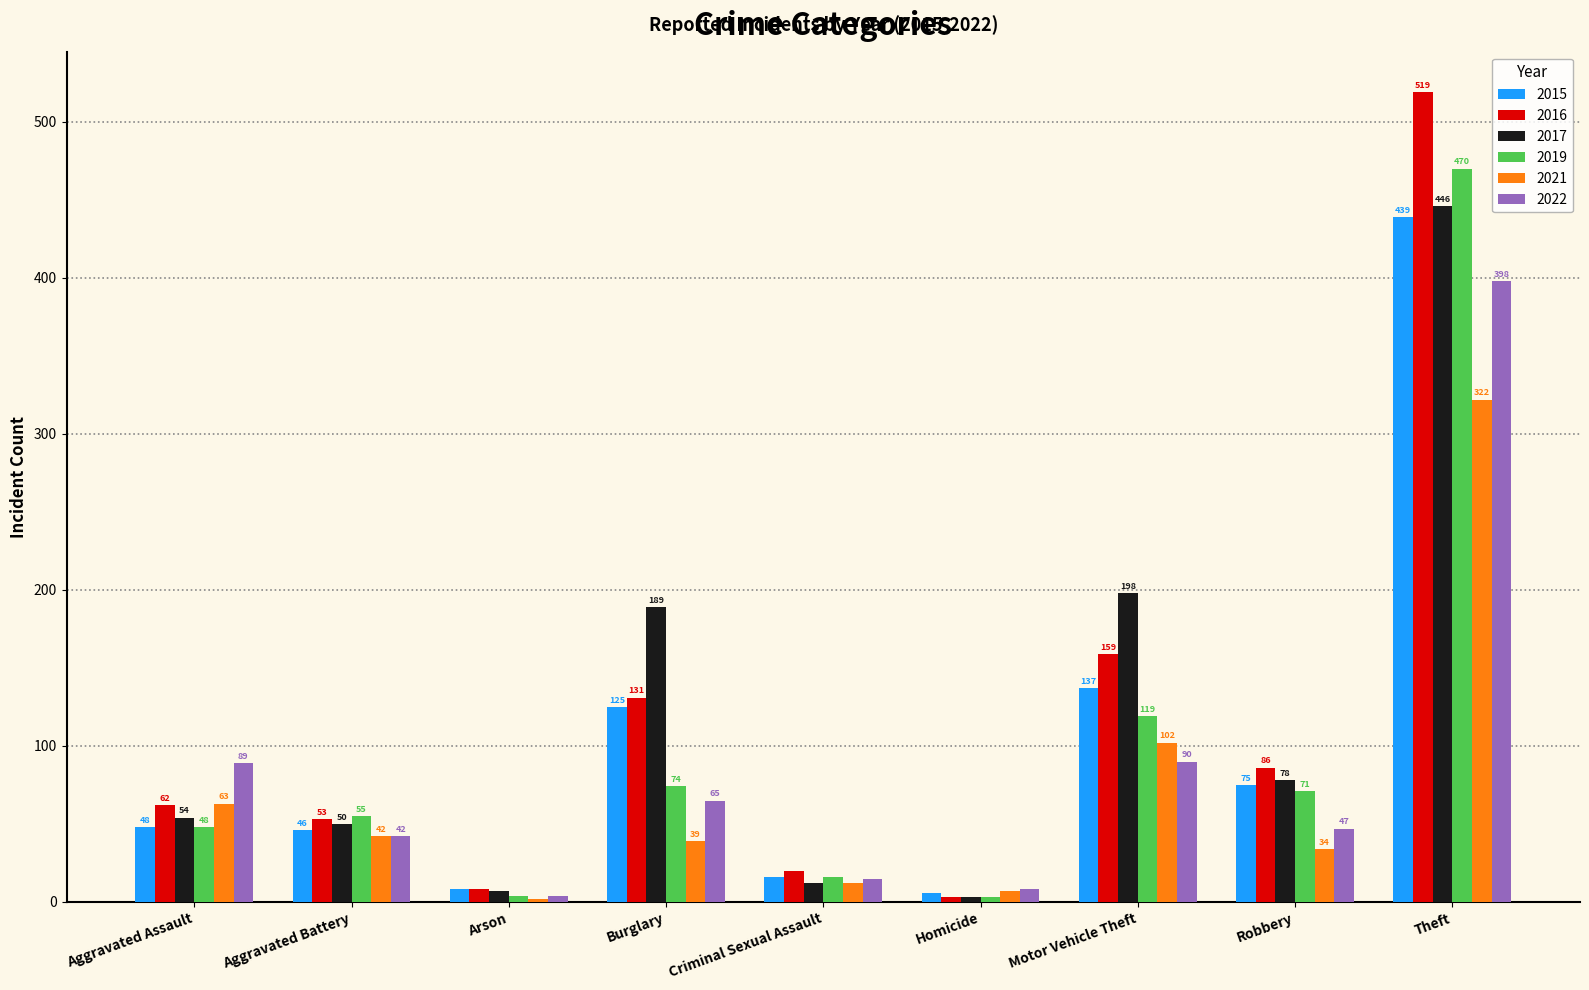

How many series are shown in this chart?

6